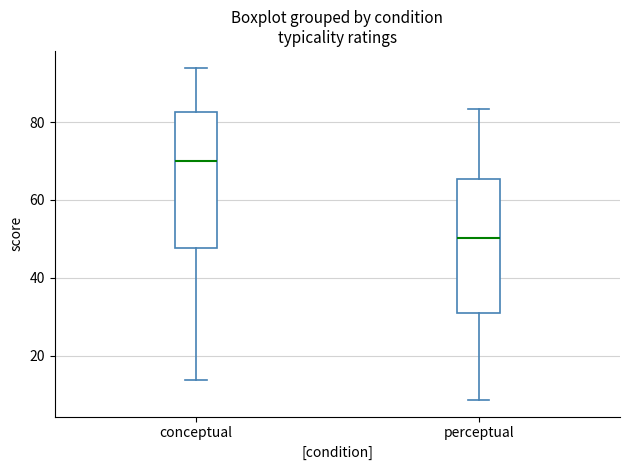

Reading left to right, transcribe this box plot: for each box, give where its median line is, the range the box spans, and where its two whiskers end, as read against the y-axis. The values are not printed on the chart, so give them approximately, as read against the axis.

conceptual: median 70, box 48 to 82, whiskers 14 to 94
perceptual: median 50, box 30 to 66, whiskers 8 to 84